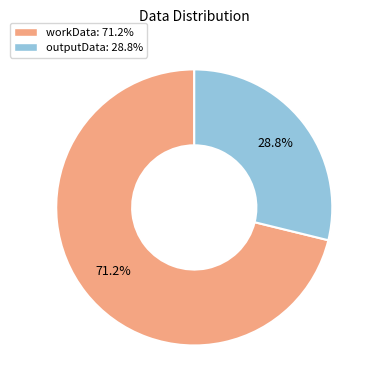

What is the ratio of the value at workData to the value at outputData?

2.5